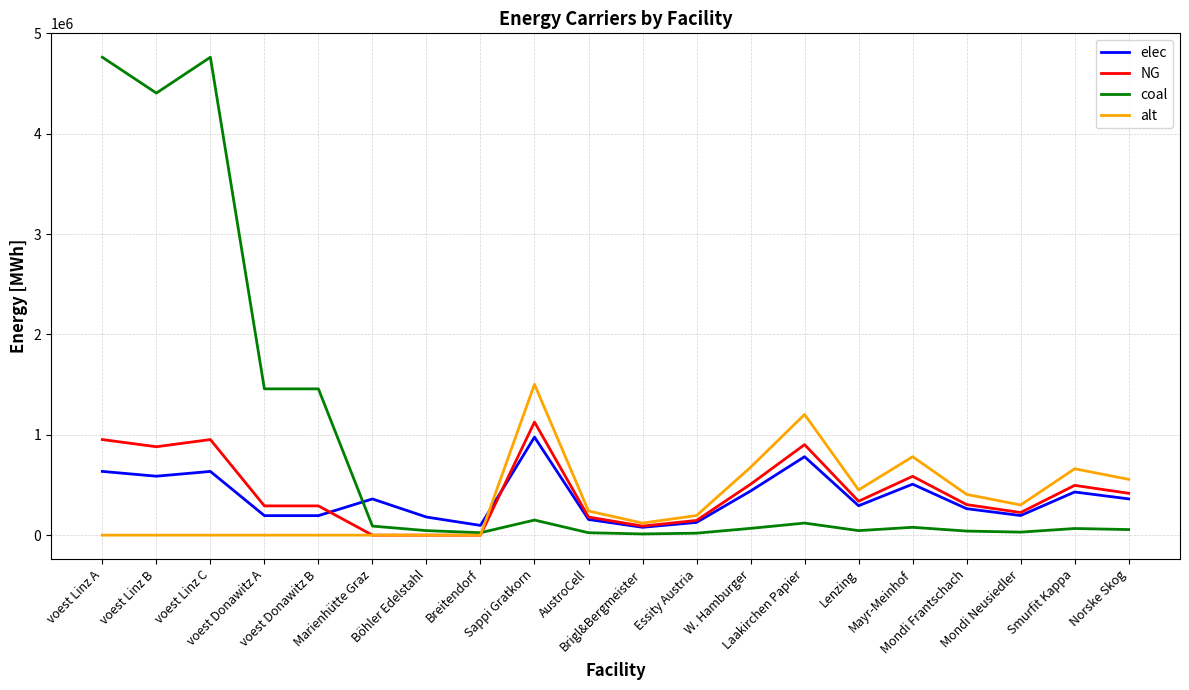

Between which two adjacent categories do NG and elec first intersect?

voest Donawitz B and Marienhütte Graz